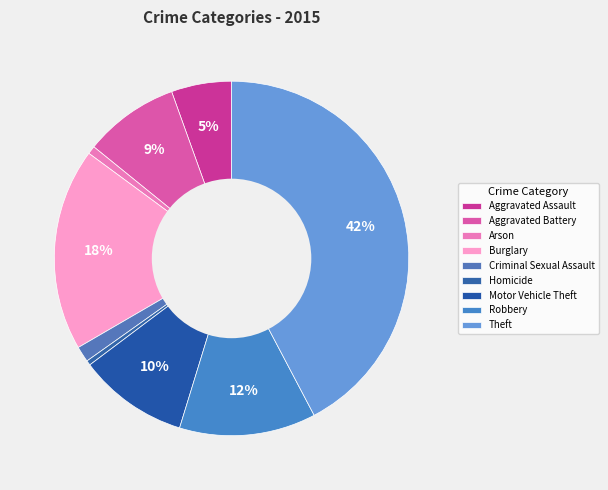

To the nearest percent, what is the difference between the Criminal Sexual Assault and Homicide slice percentages?

1%